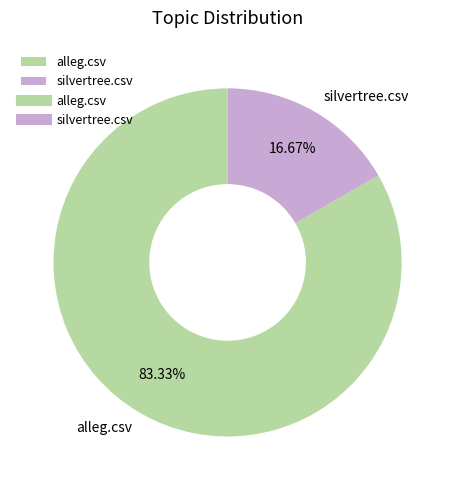

How many segments does this pie chart have?

2